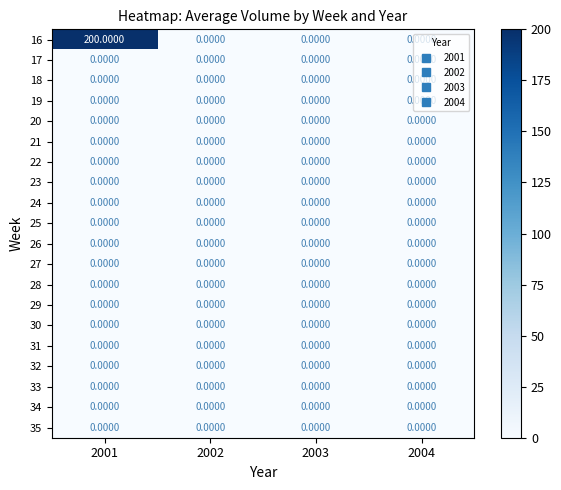

Which series changed the most between 2001 and 2003?

16